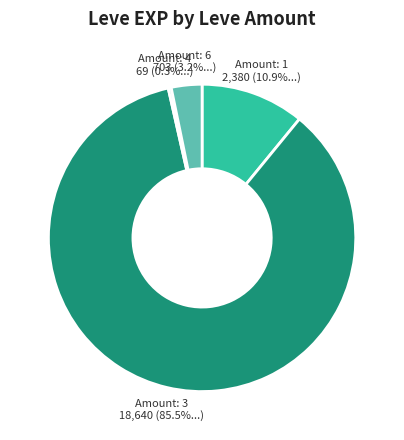

Combined, do Amount: 1 and Amount: 6 account for over 50%?

No